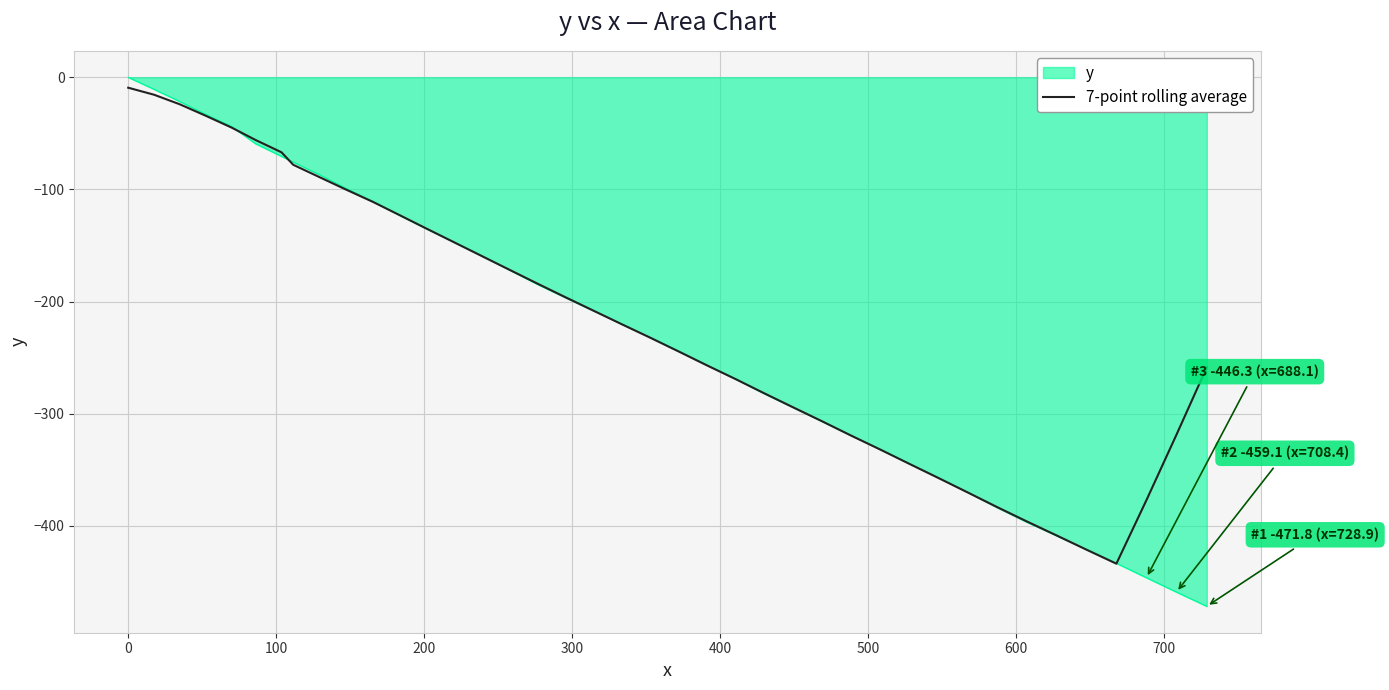

Which series has the widest spread of values?

y